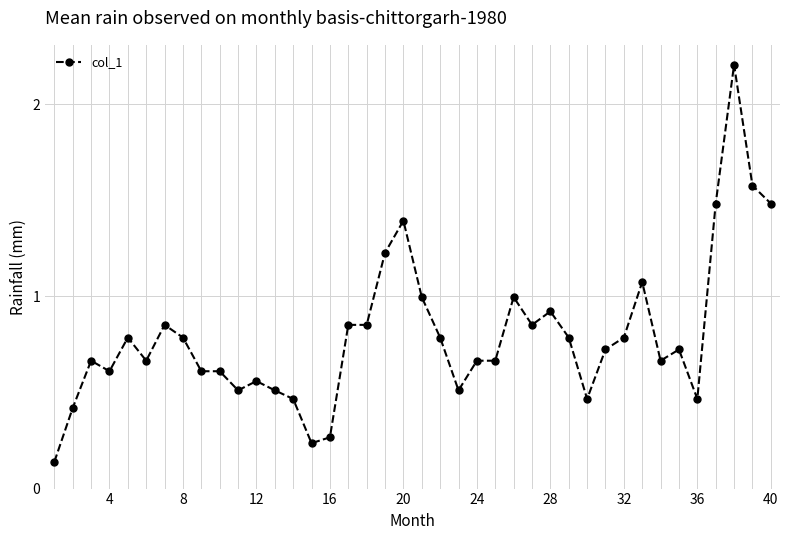

Count the number of data series in this chart.

1